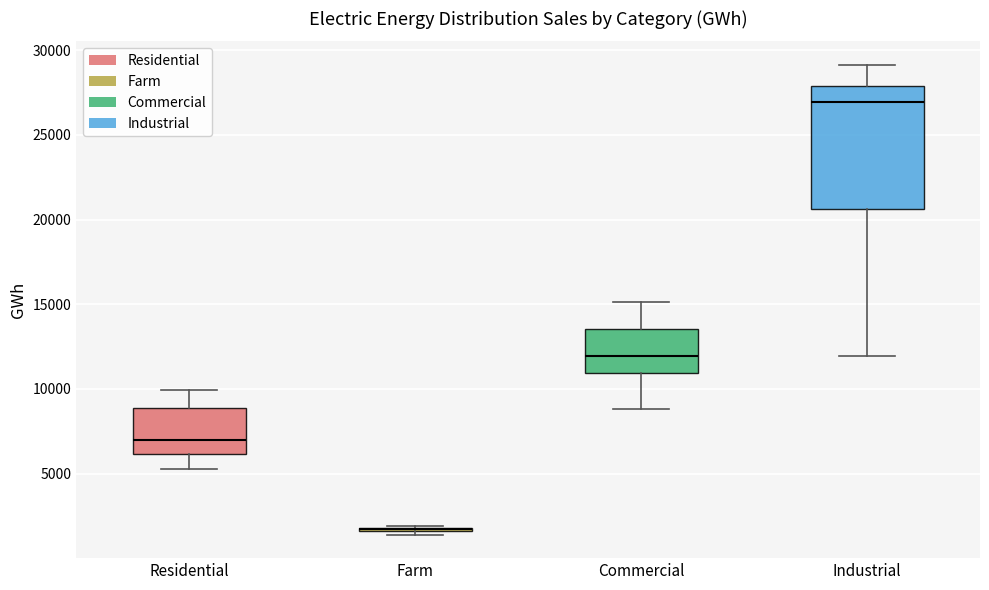

Where does the upper whisker of the box for Industrial end on the y-axis? The values are not printed on the chart, so give them approximately, as read against the axis.

29000